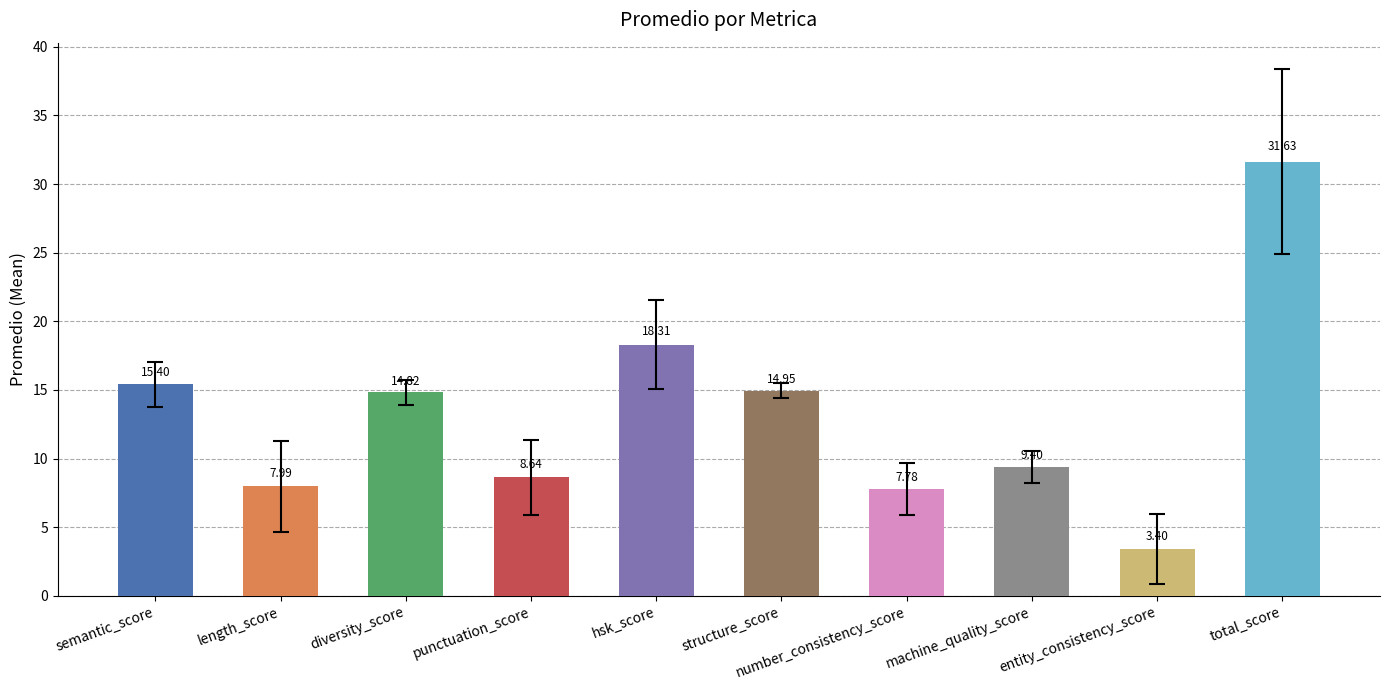

What is the label of the 6th bar from the left?

structure_score